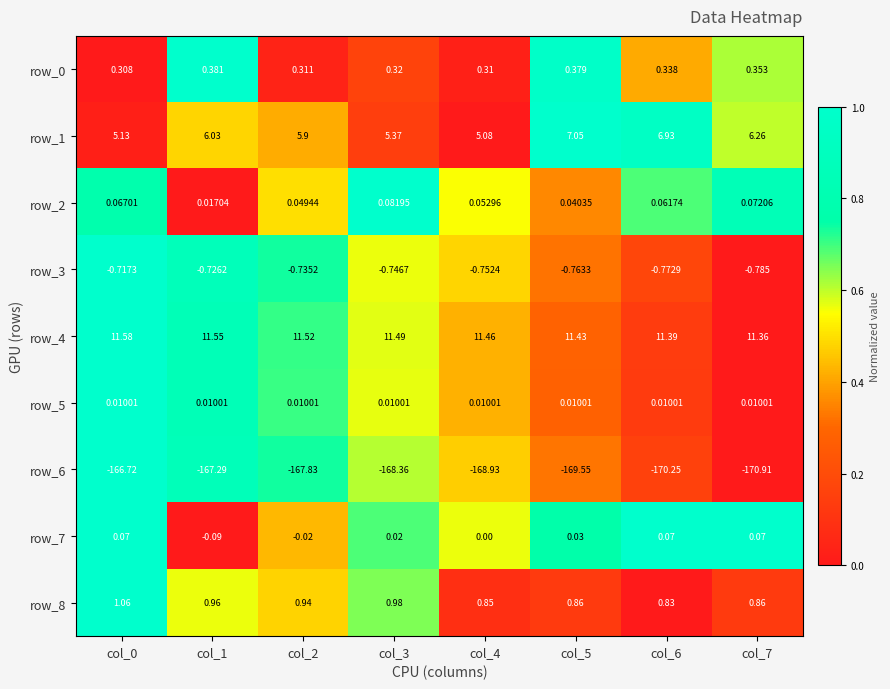

Which series has the largest range (max minus min)?

row_6